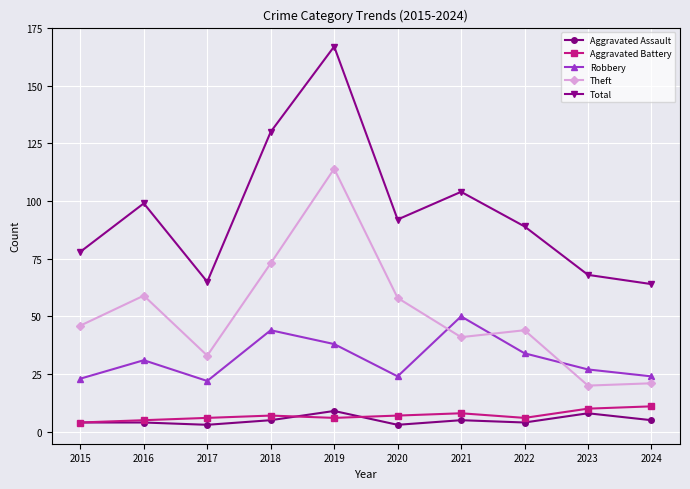

Which series has the widest spread of values?

Total